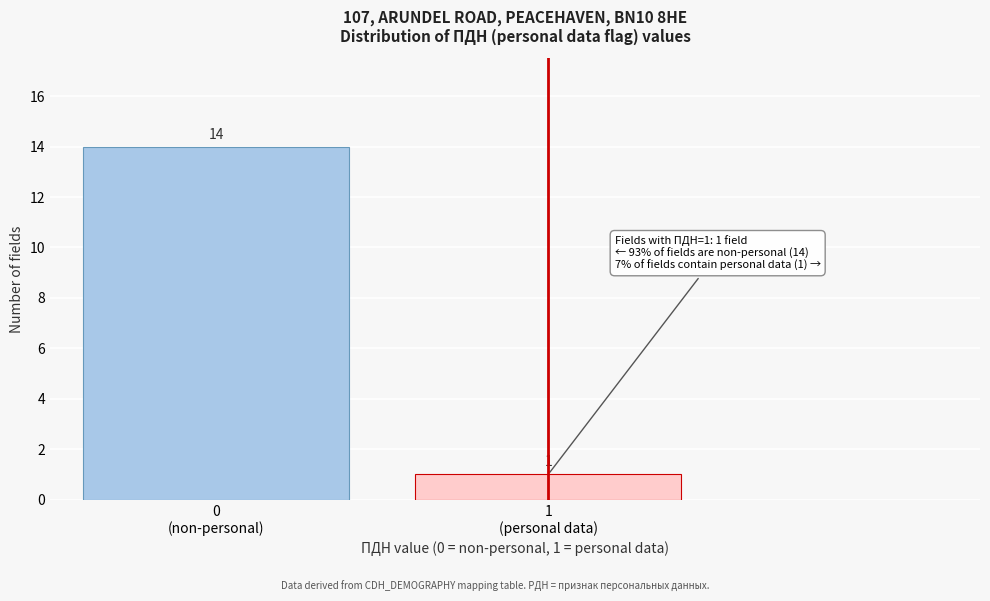

Reading left to right, extract all data points from this chart.

14	1